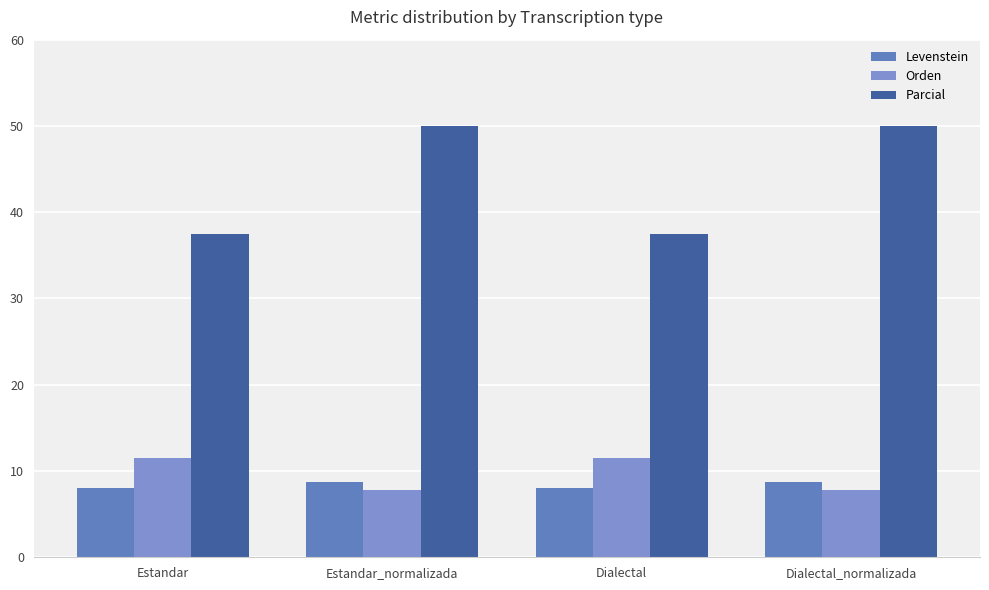

How many bars are there in total?

12